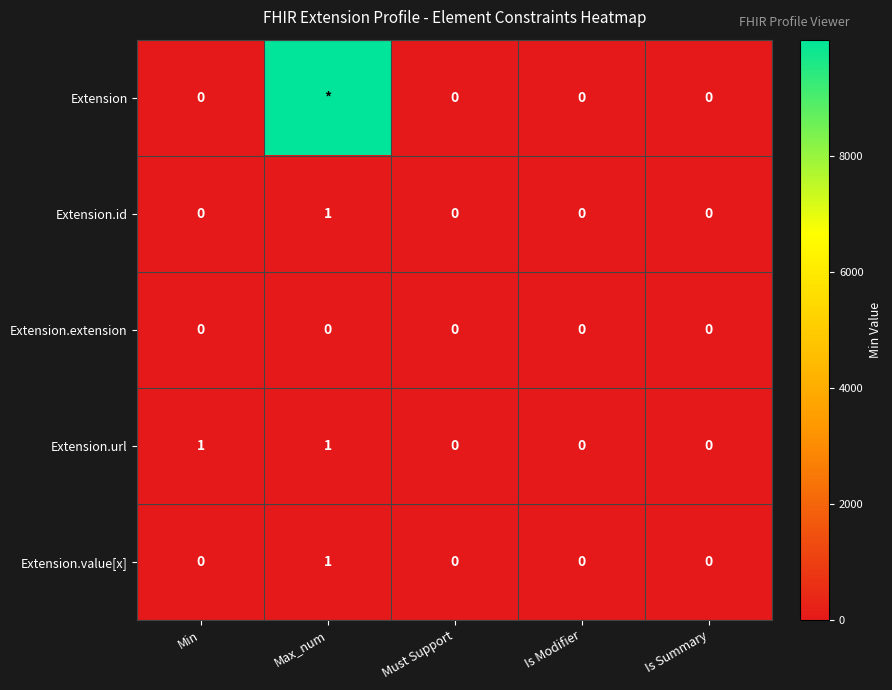

What is the spread (max minus min) of values at Min?

1